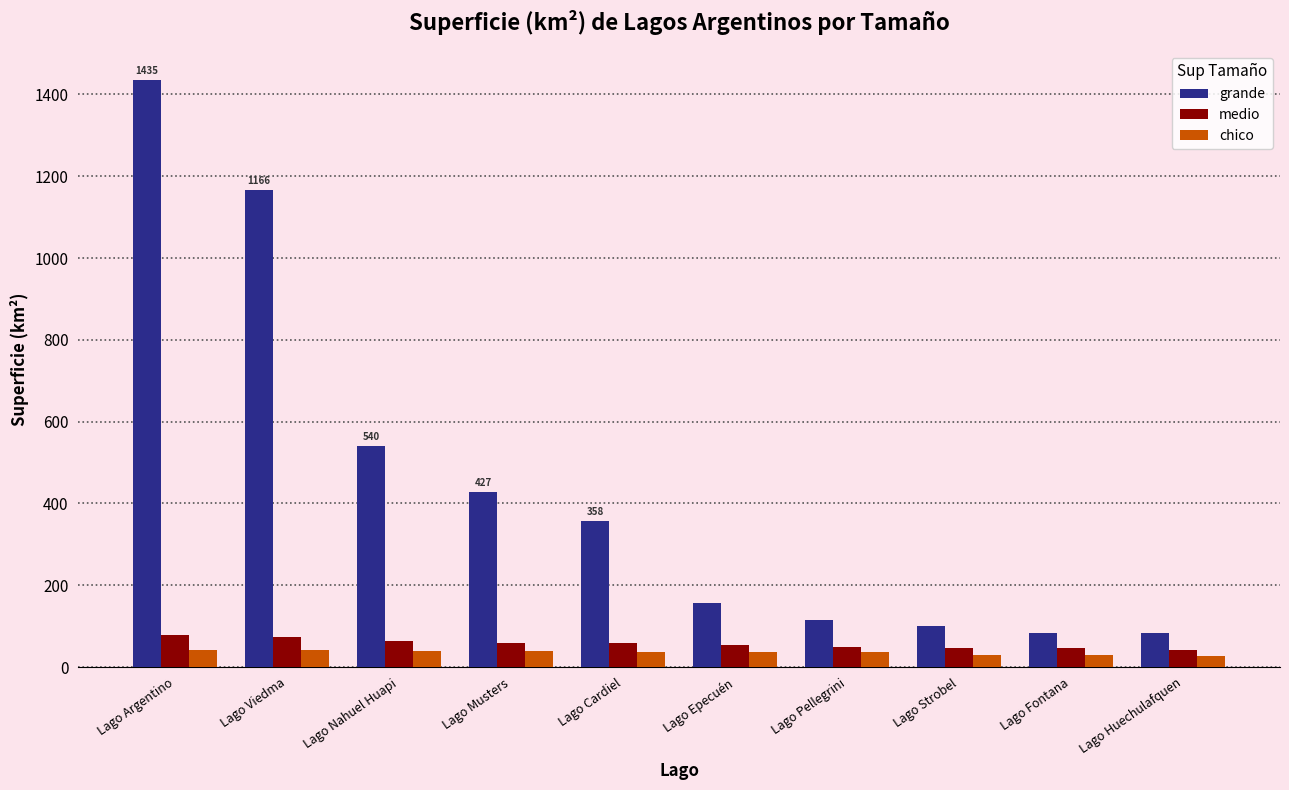

What is the difference between the maximum and minimum values in the medio series?

36